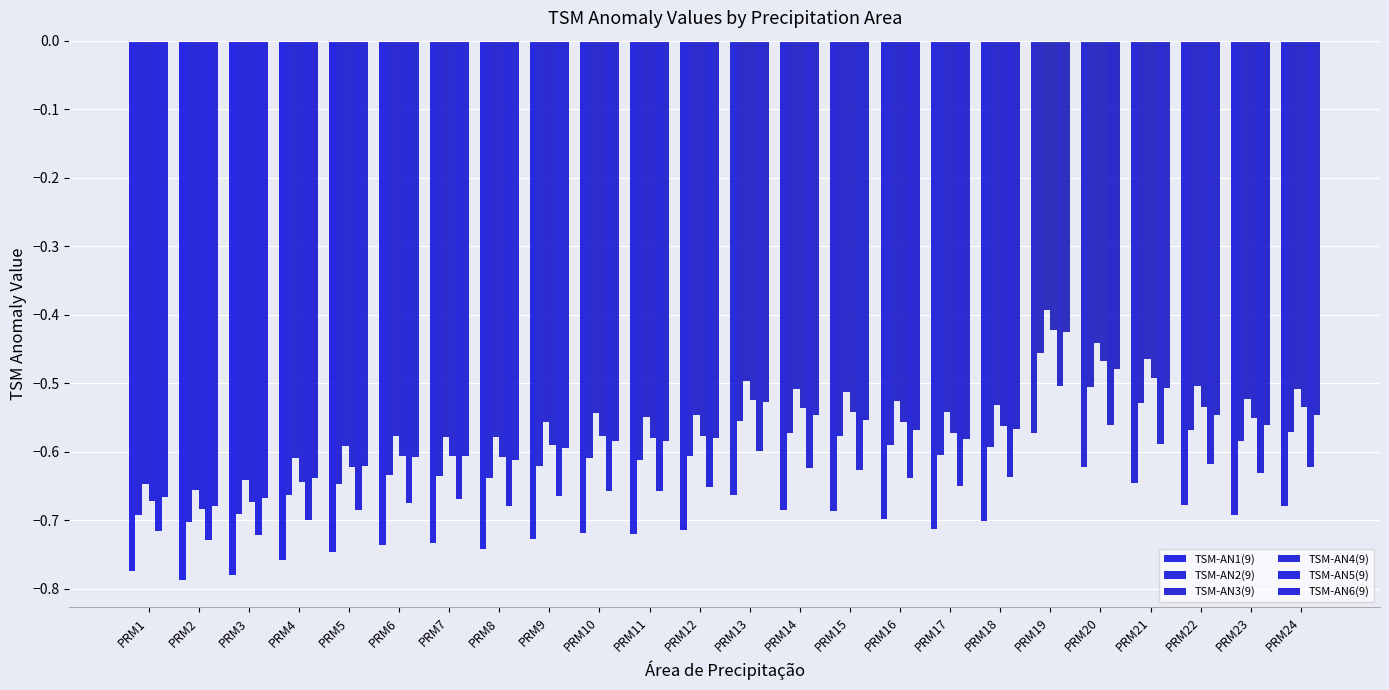

What value does the TSM-AN5(9) series have at PRM4?

-0.7